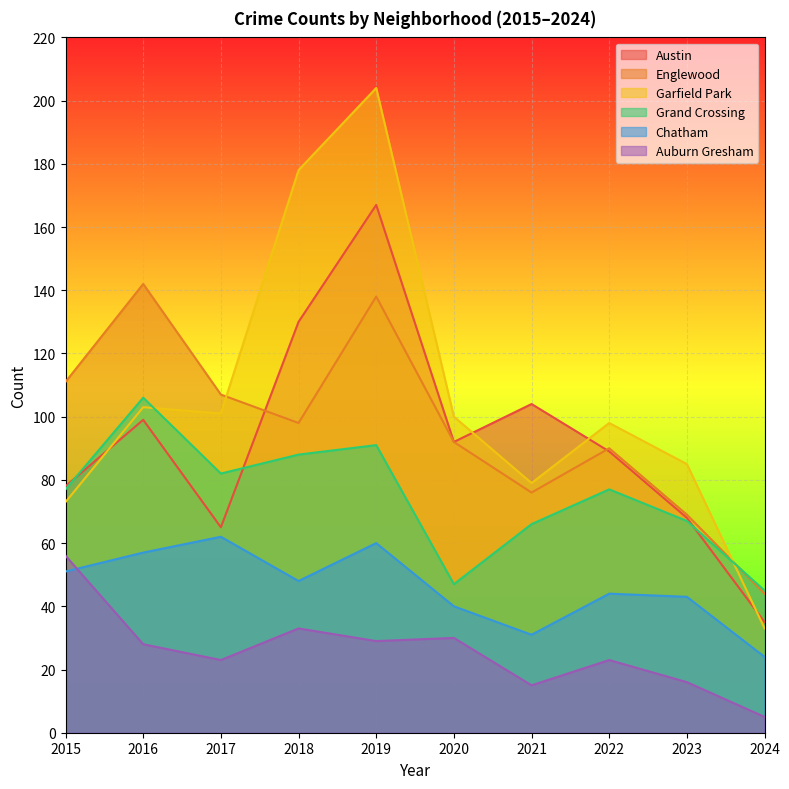

What is the total value across all series at 2015?

446